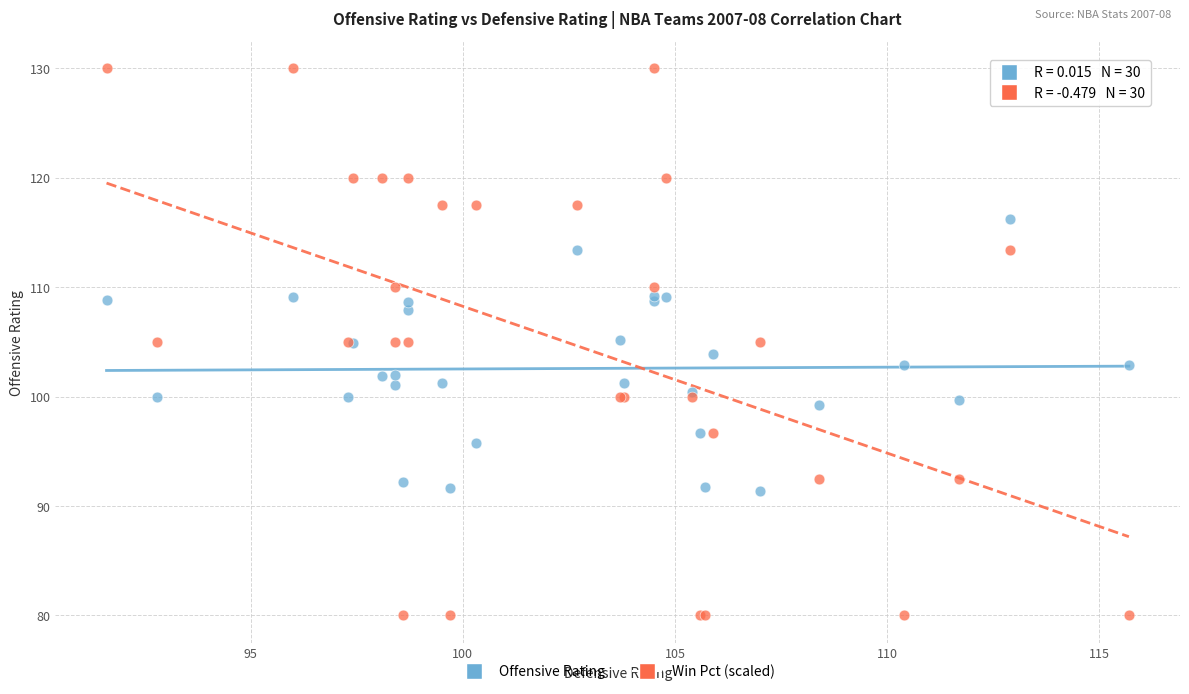

Which series contains the lowest Y value?

Win Pct (scaled)